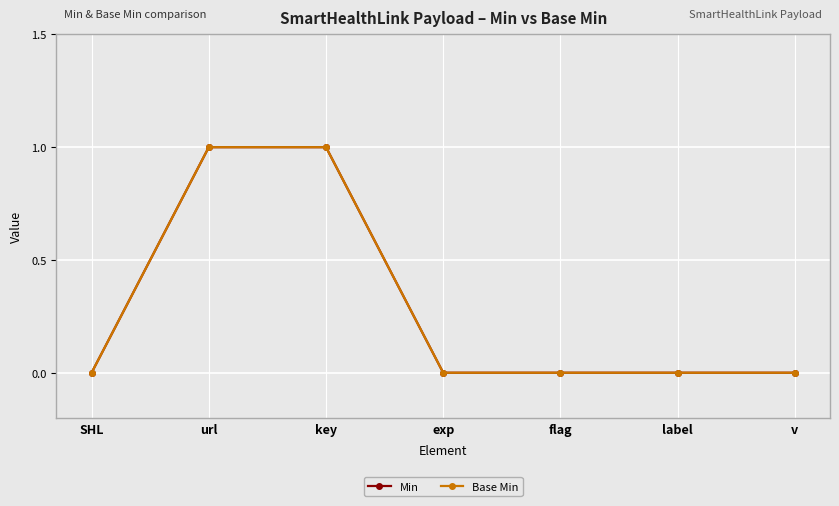

Rank the categories by Min value from lowest to highest.

SHL, exp, flag, label, v, url, key